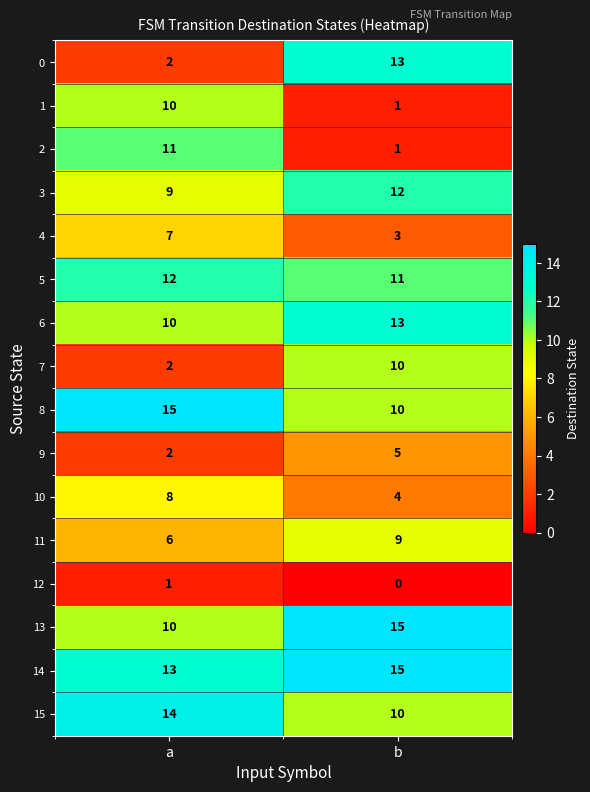

The value of 15 at b is 6. True or false?

False